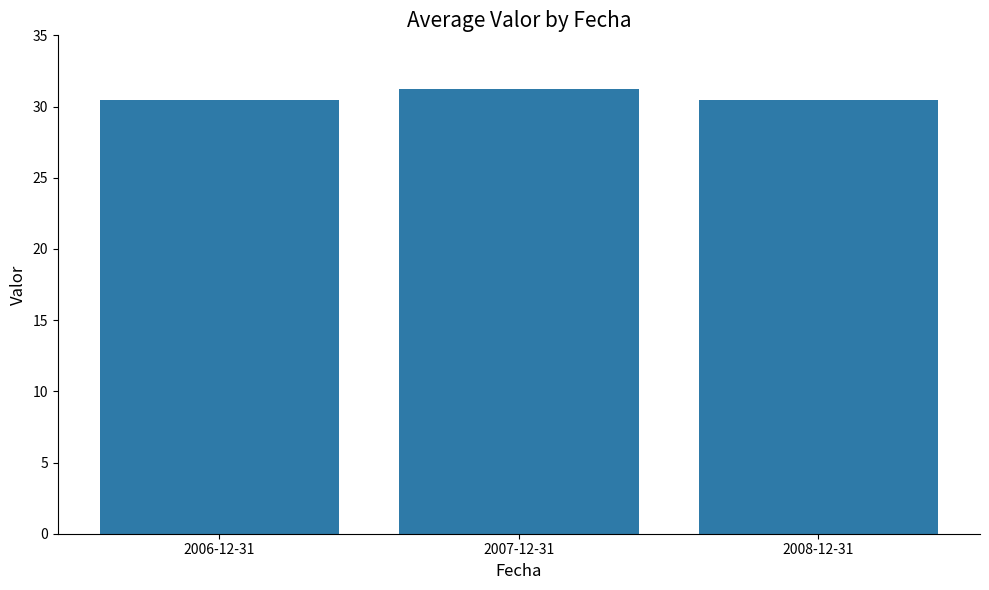

What is the maximum value shown in the chart?

31.2